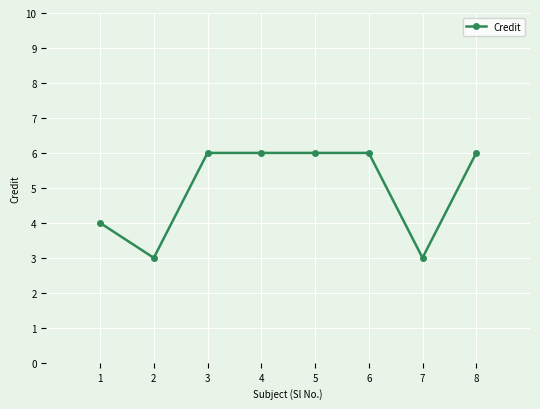

What value does the data have at 7?

3